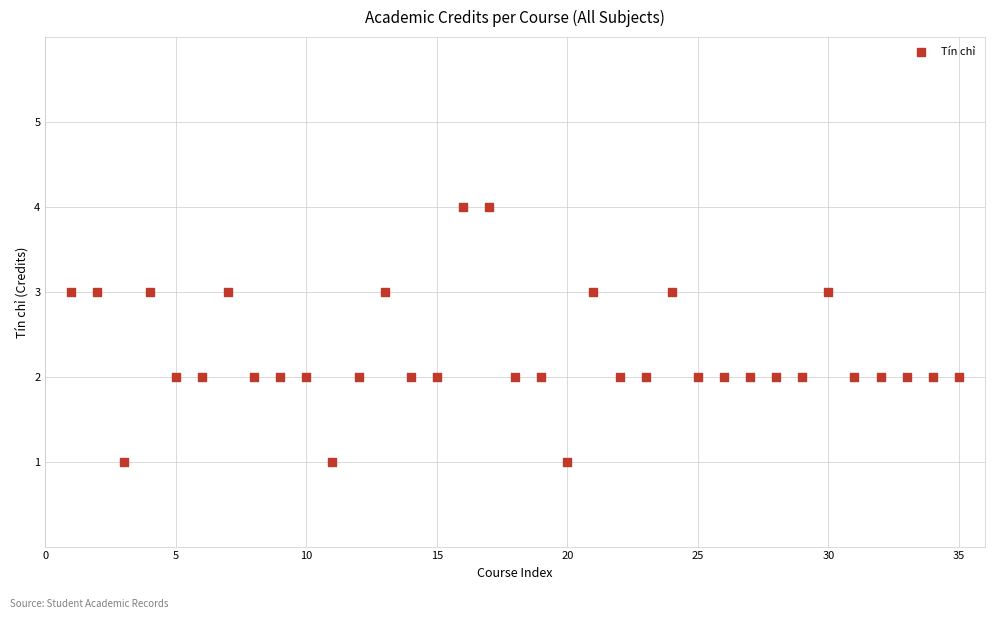

What is the range of X values (max minus min)?

34